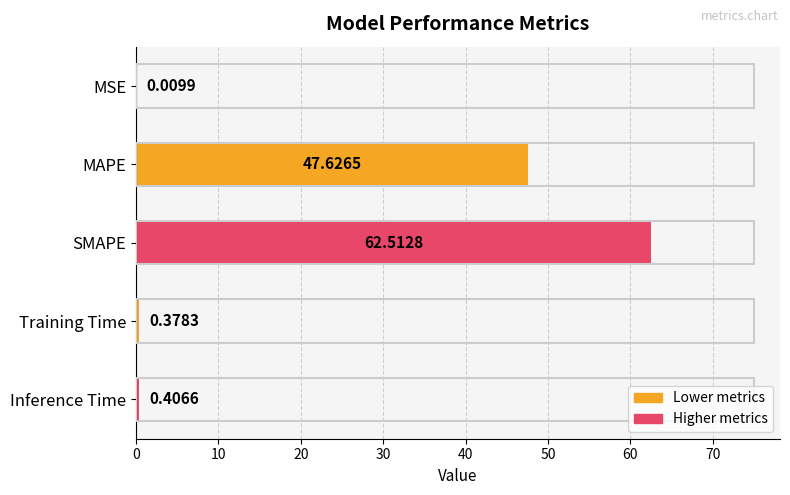

What is the sum of all values?

110.9